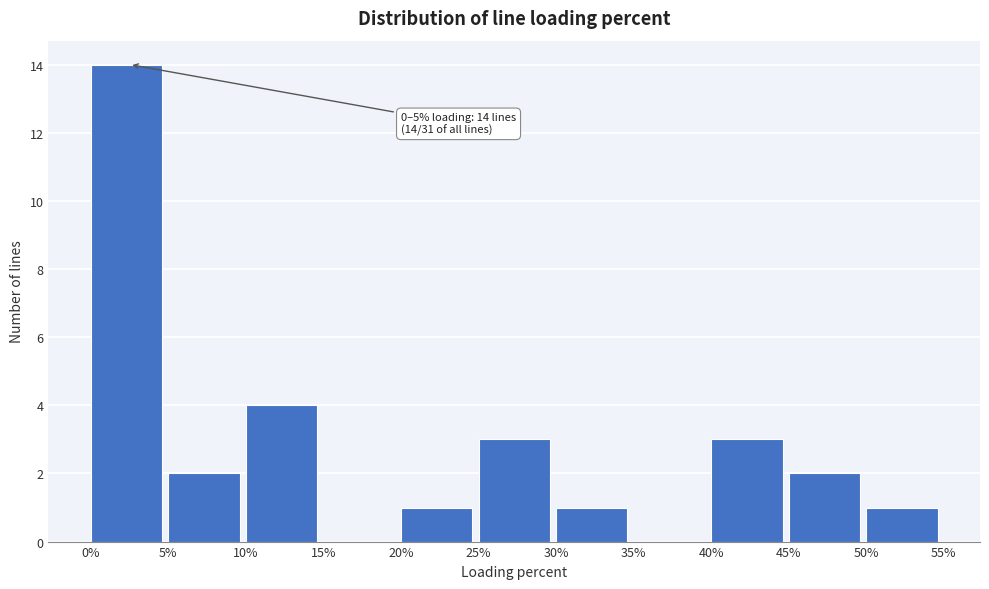

Over which range of the x-axis is the bar tallest?

0% to 5%